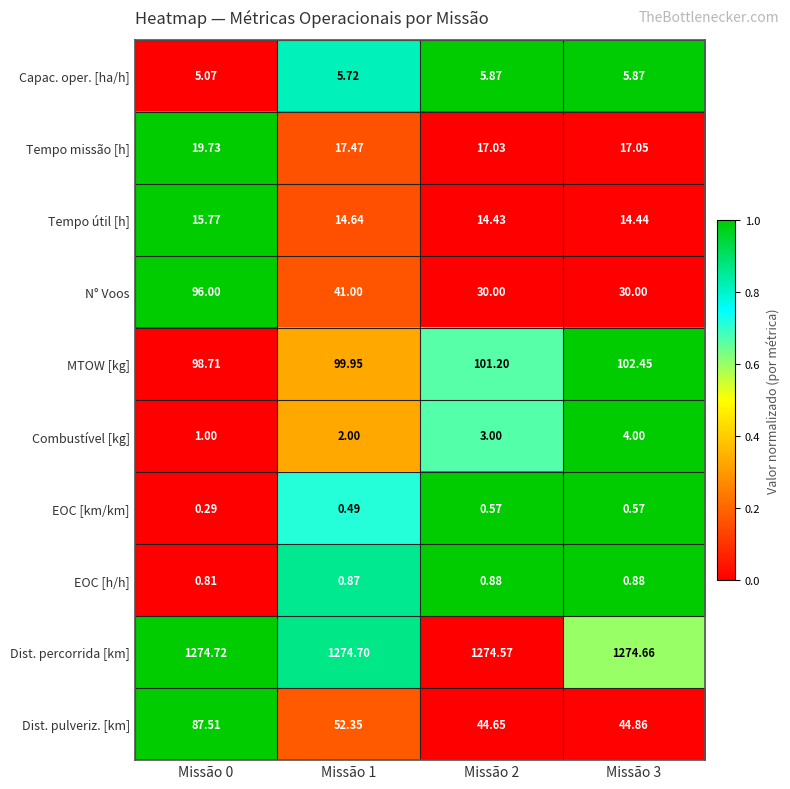

Which series has the largest range (max minus min)?

N° Voos